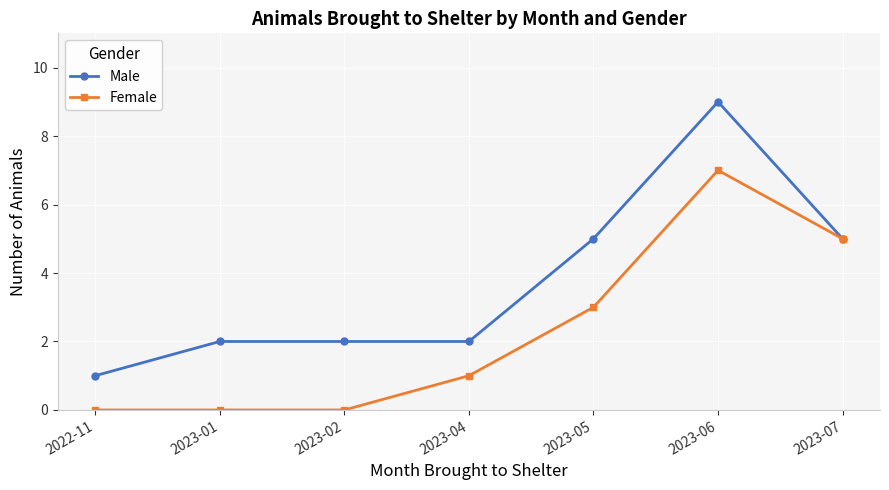

Reading right to left, what are all the values shown in this chart?

Male: 2023-07=5	2023-06=9	2023-05=5	2023-04=2	2023-02=2	2023-01=2	2022-11=1
Female: 2023-07=5	2023-06=7	2023-05=3	2023-04=1	2023-02=0	2023-01=0	2022-11=0